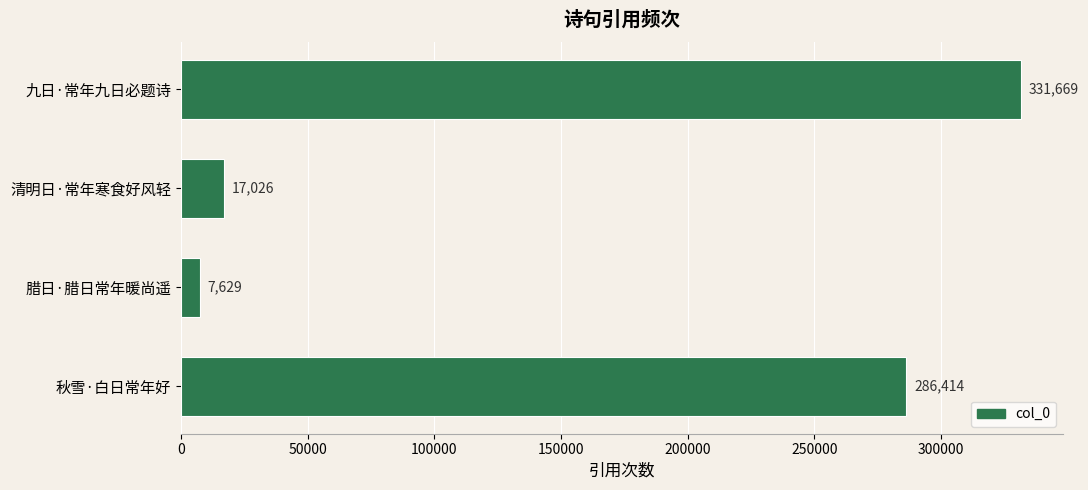

List the labels in order of value, largest first.

九日·常年九日必题诗, 秋雪·白日常年好, 清明日·常年寒食好风轻, 腊日·腊日常年暖尚遥